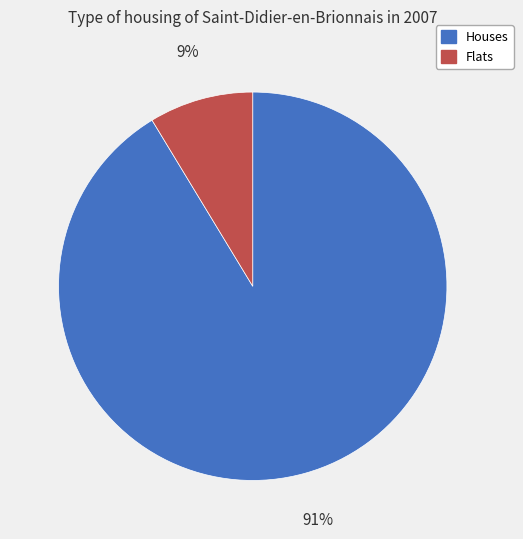

To the nearest percent, what percentage of the pie is Houses?

91%